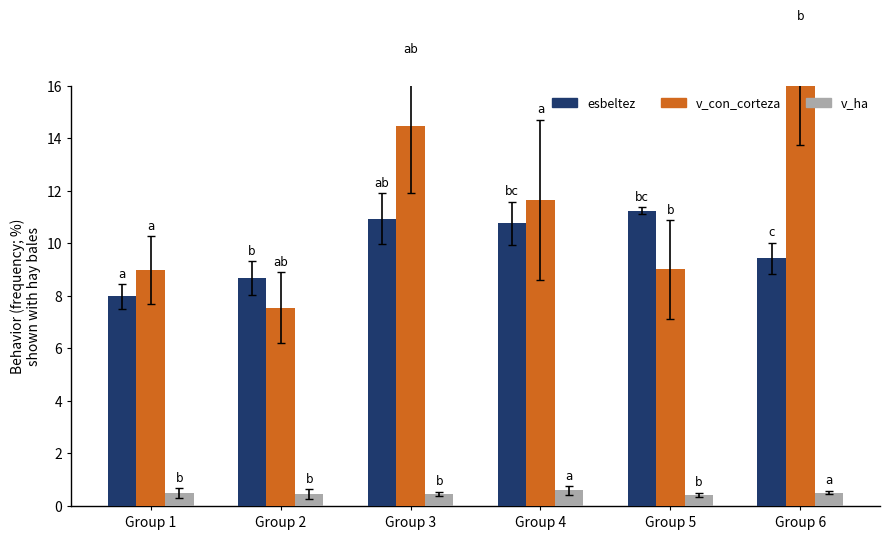

Which series has the largest total across all categories?

v_con_corteza